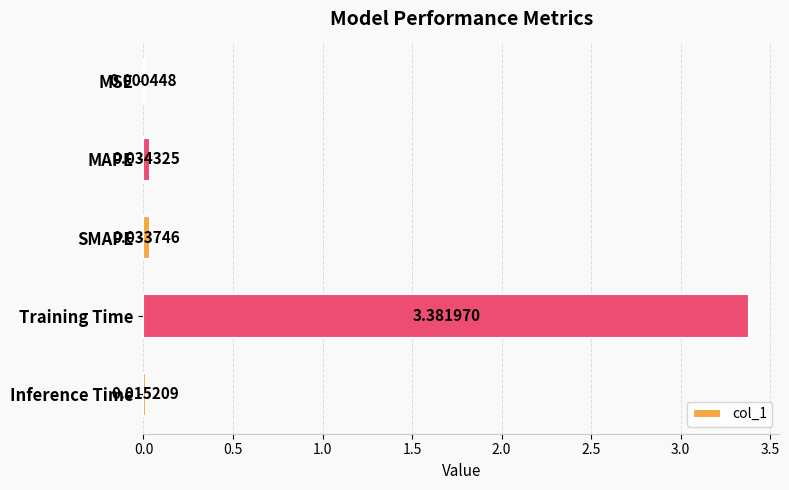

What is the change in value from MAPE to Training Time?

+3.3